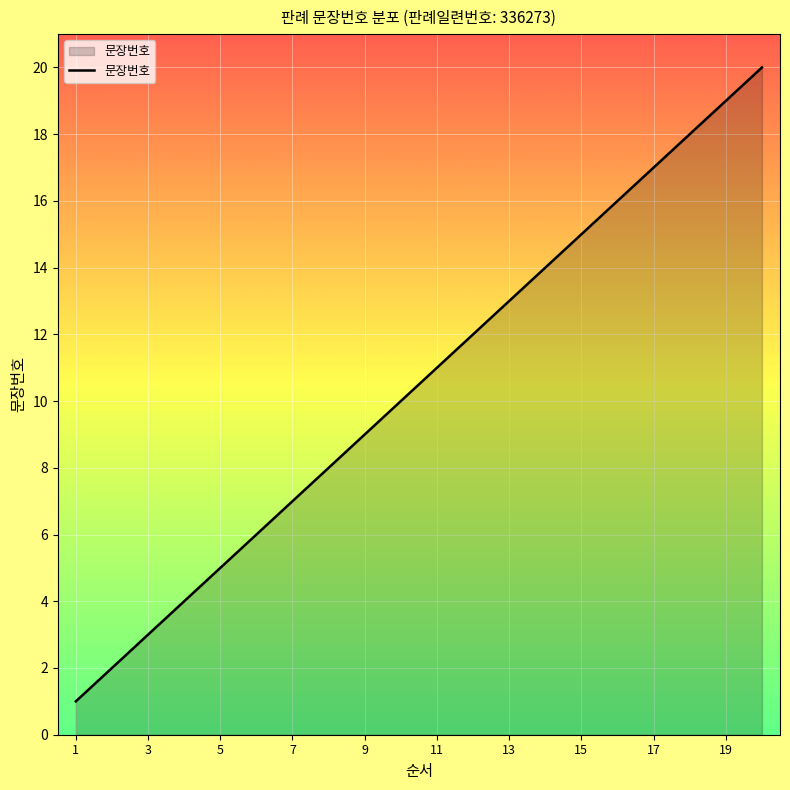

What is the maximum value shown in the chart?

20